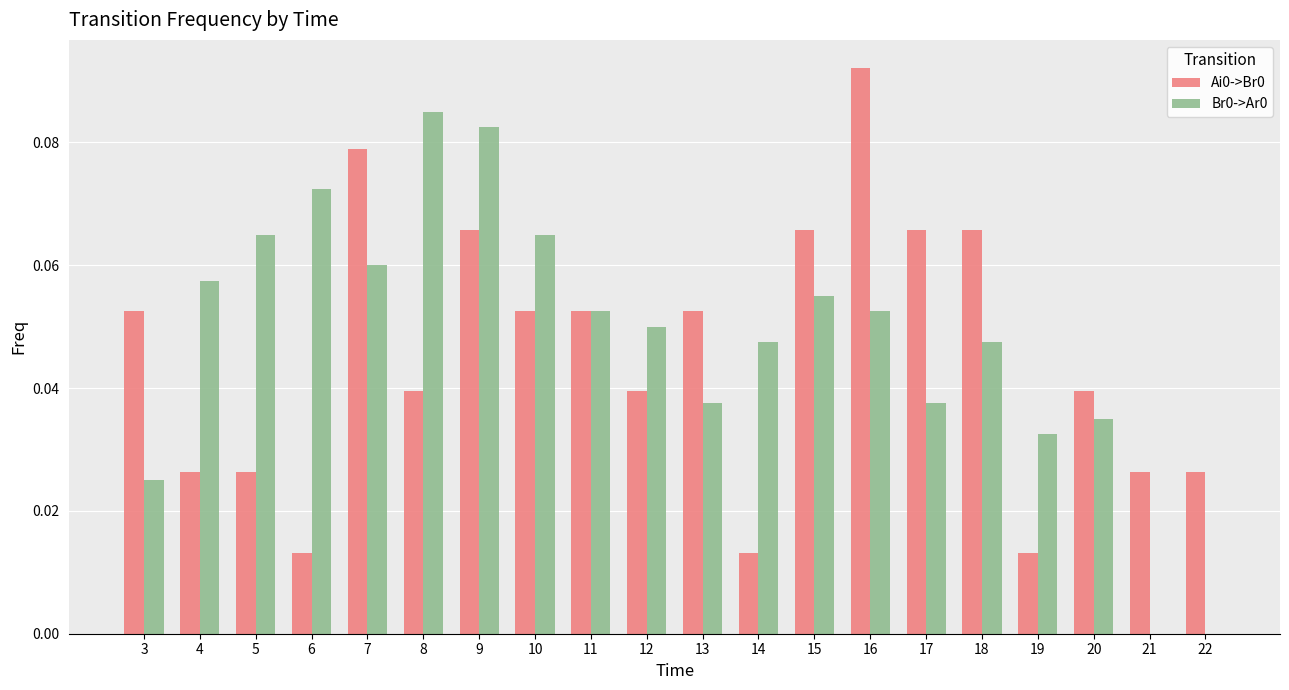

How many series are shown in this chart?

2